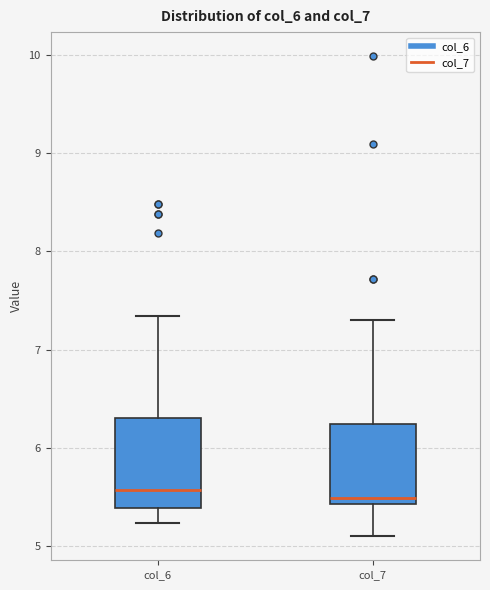

Reading left to right, transcribe this box plot: for each box, give where its median line is, the range the box spans, and where its two whiskers end, as read against the y-axis. The values are not printed on the chart, so give them approximately, as read against the axis.

col_6: median 5.6, box 5.4 to 6.3, whiskers 5.2 to 7.3
col_7: median 5.5, box 5.4 to 6.2, whiskers 5.1 to 7.3